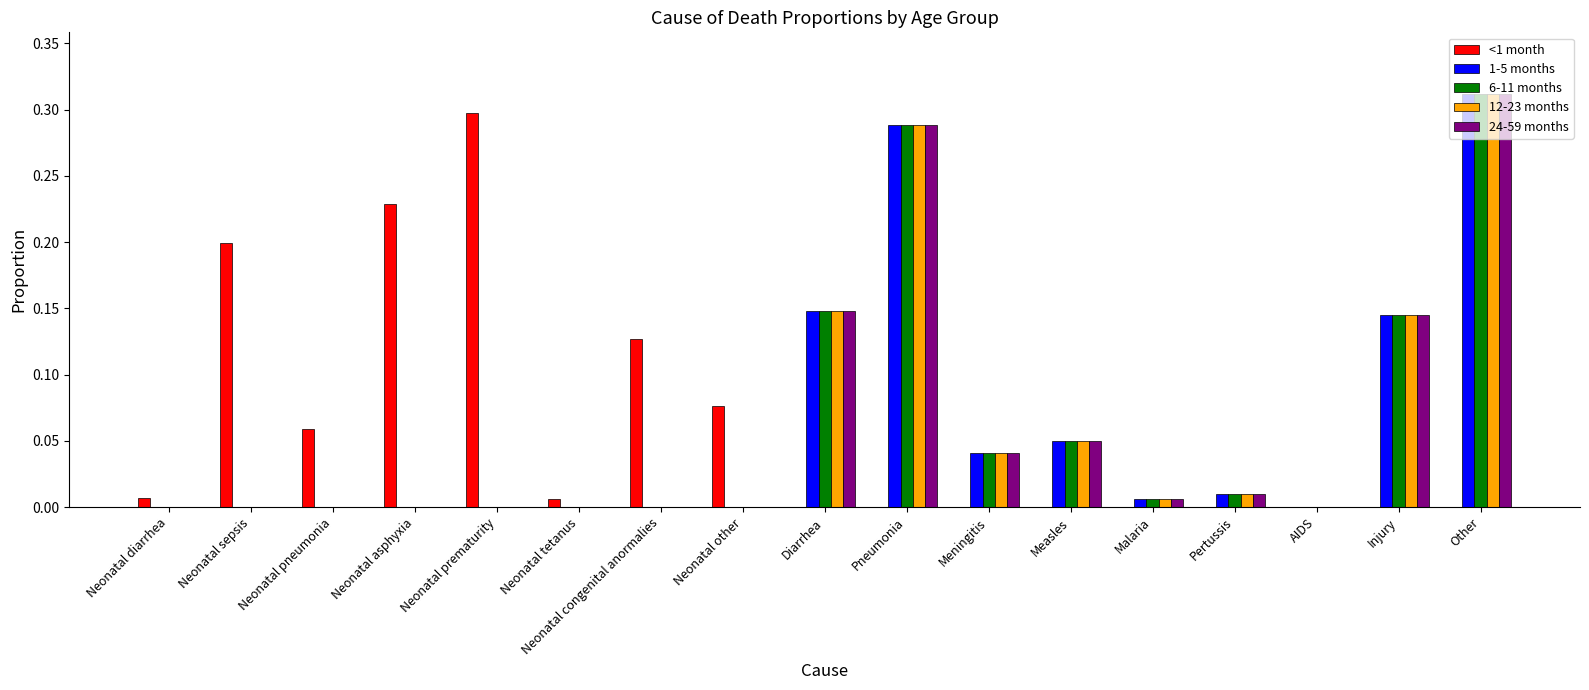

Is the value of 12-23 months at Neonatal prematurity greater than the value of <1 month at Neonatal tetanus?

No